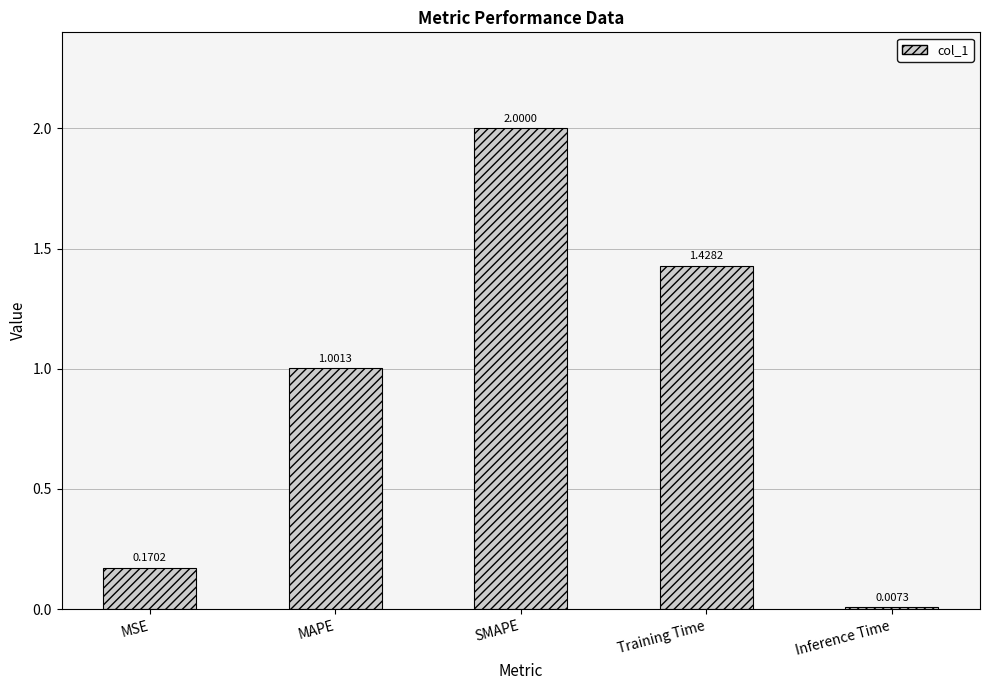

Count the number of data series in this chart.

1